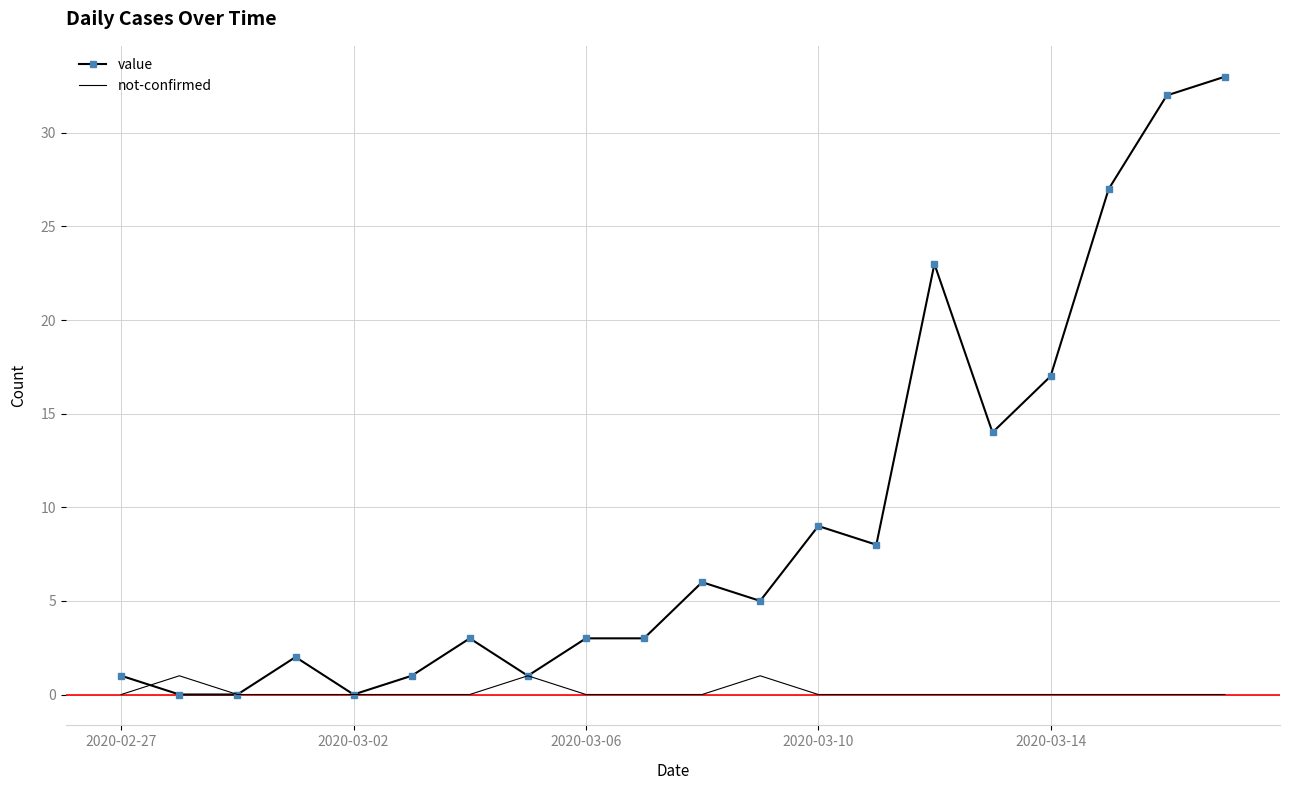

What is the highest value of the not-confirmed series?

1